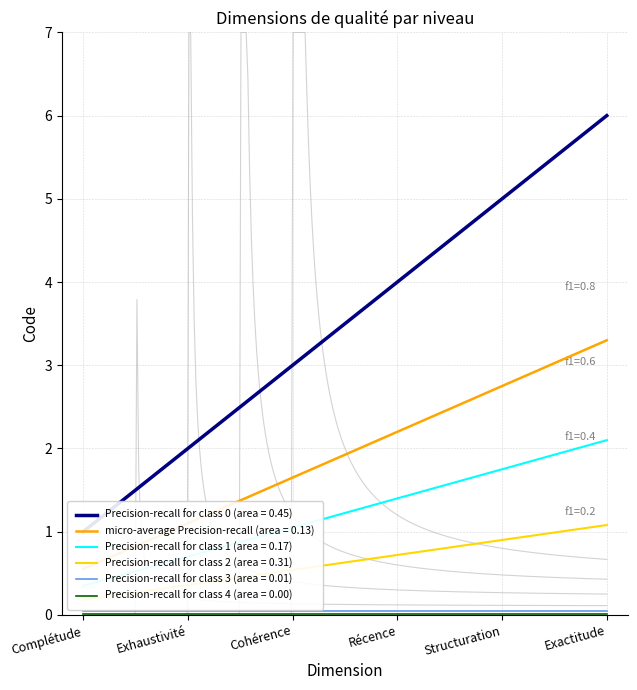

What is the value of the 5th point from the left?

5